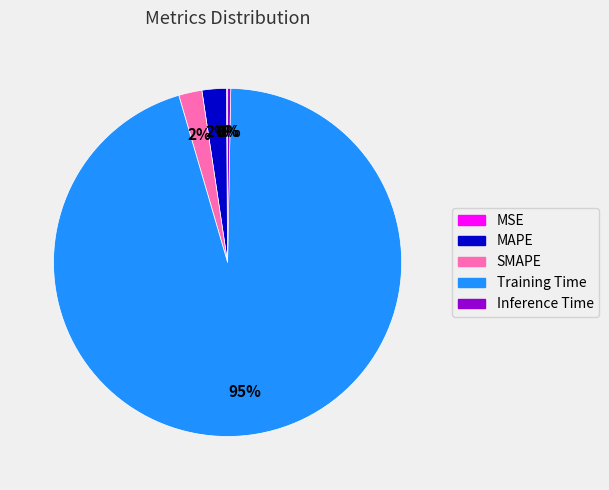

Which has a higher value, SMAPE or Training Time?

Training Time